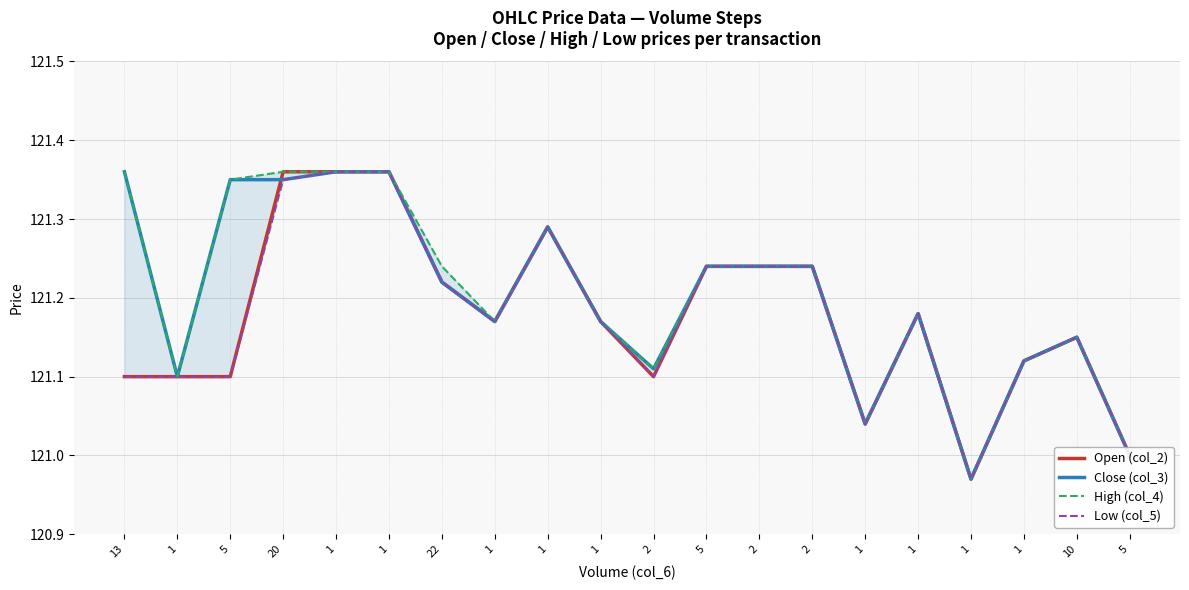

Between 1 and 1, which series saw the biggest shift?

Open (col_2)